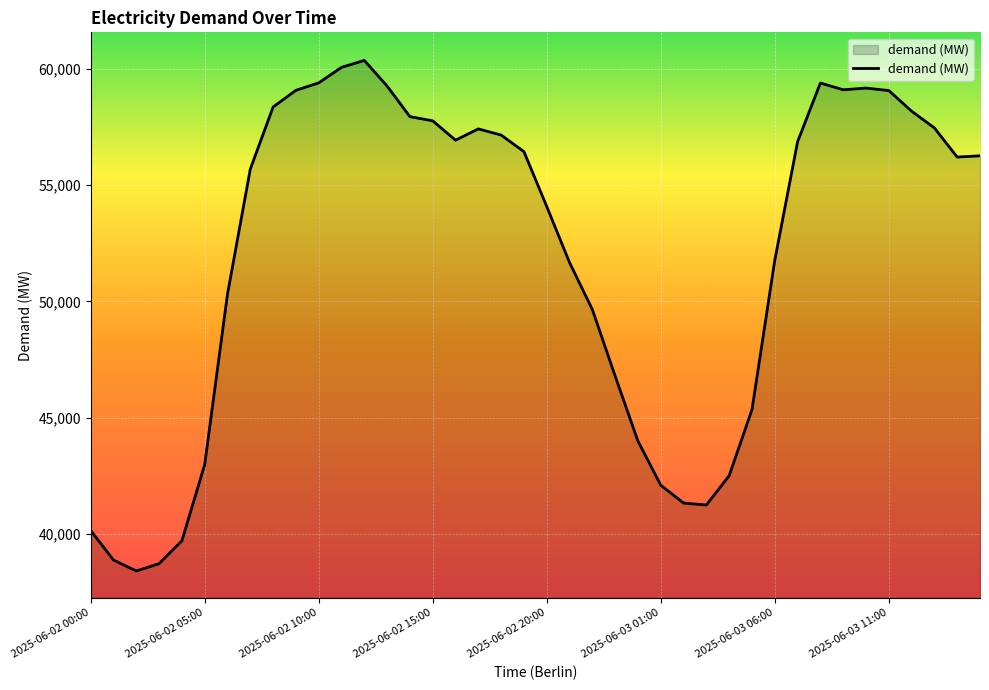

What is the difference between the maximum and minimum values?

21972.5